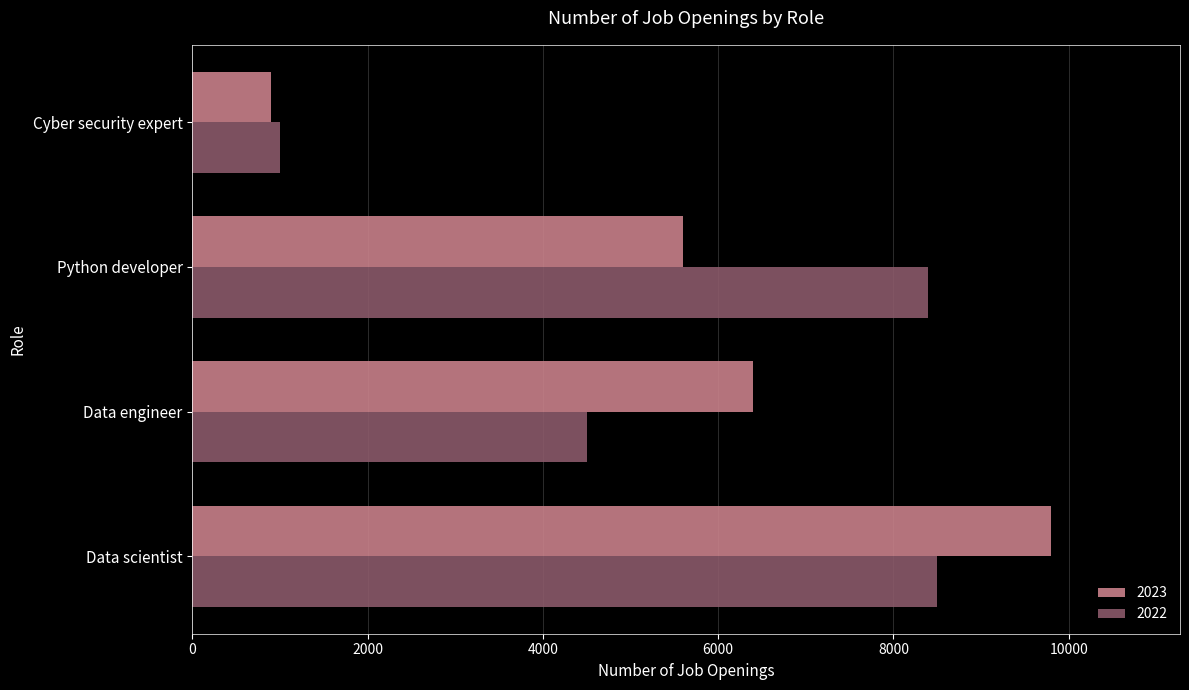

What is the sum of all 2022 values?

22400